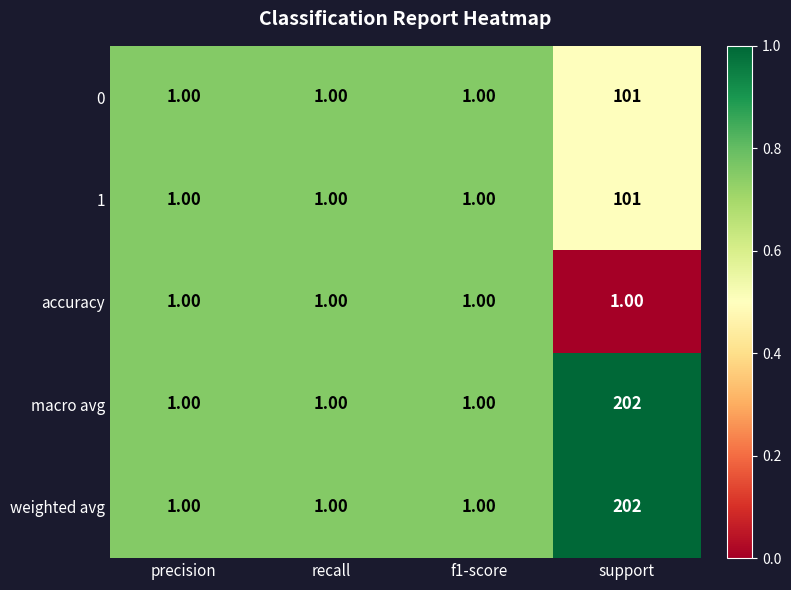

At which category is the sum across all series the highest?

support